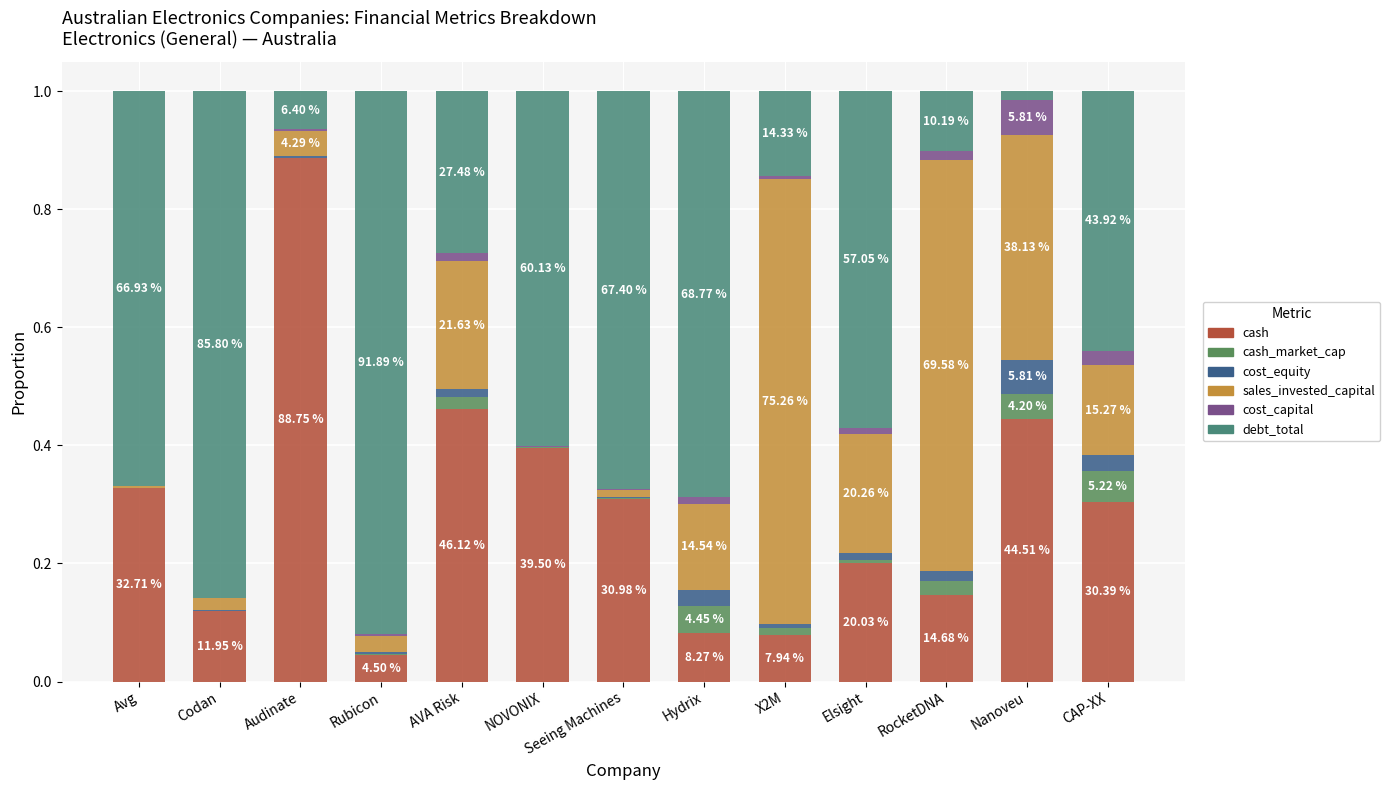

Which series changed the most between Codan and Audinate?

debt_total